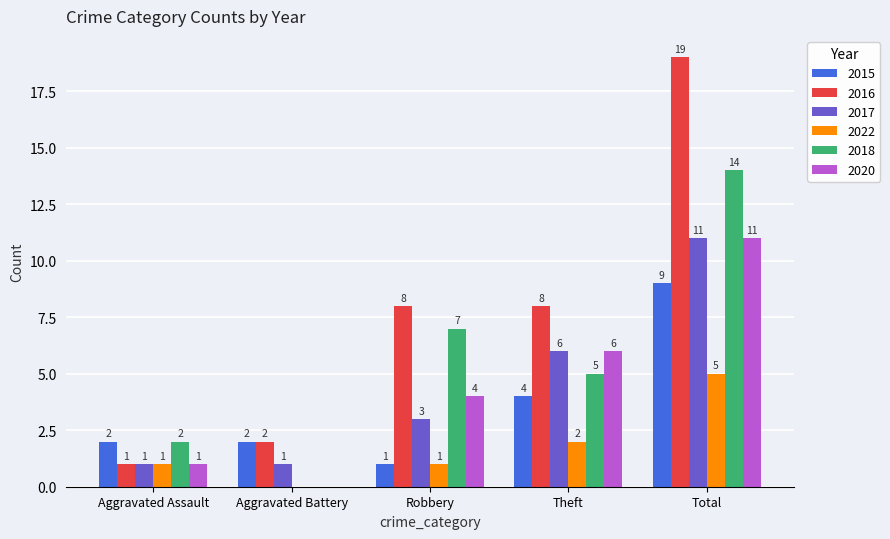

Are the bars horizontal?

No